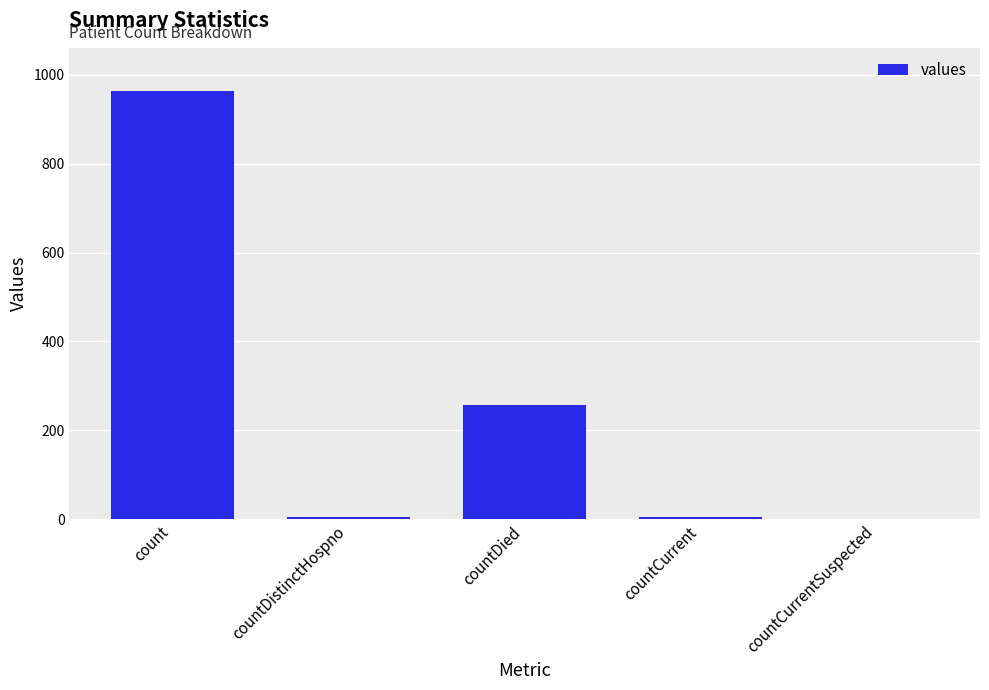

What is the maximum value shown in the chart?

964